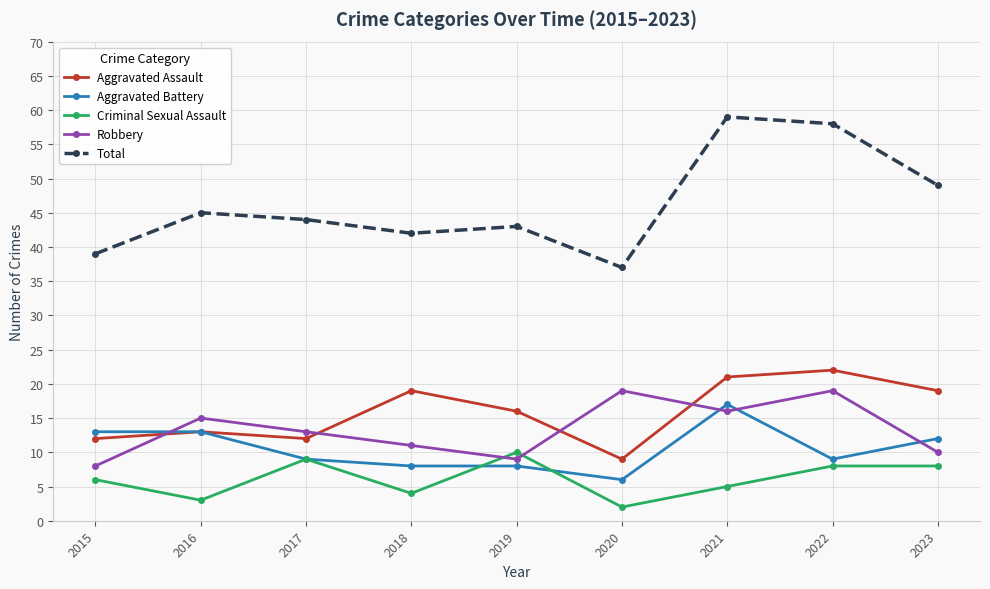

True or false: Criminal Sexual Assault and Total cross at least once.

False